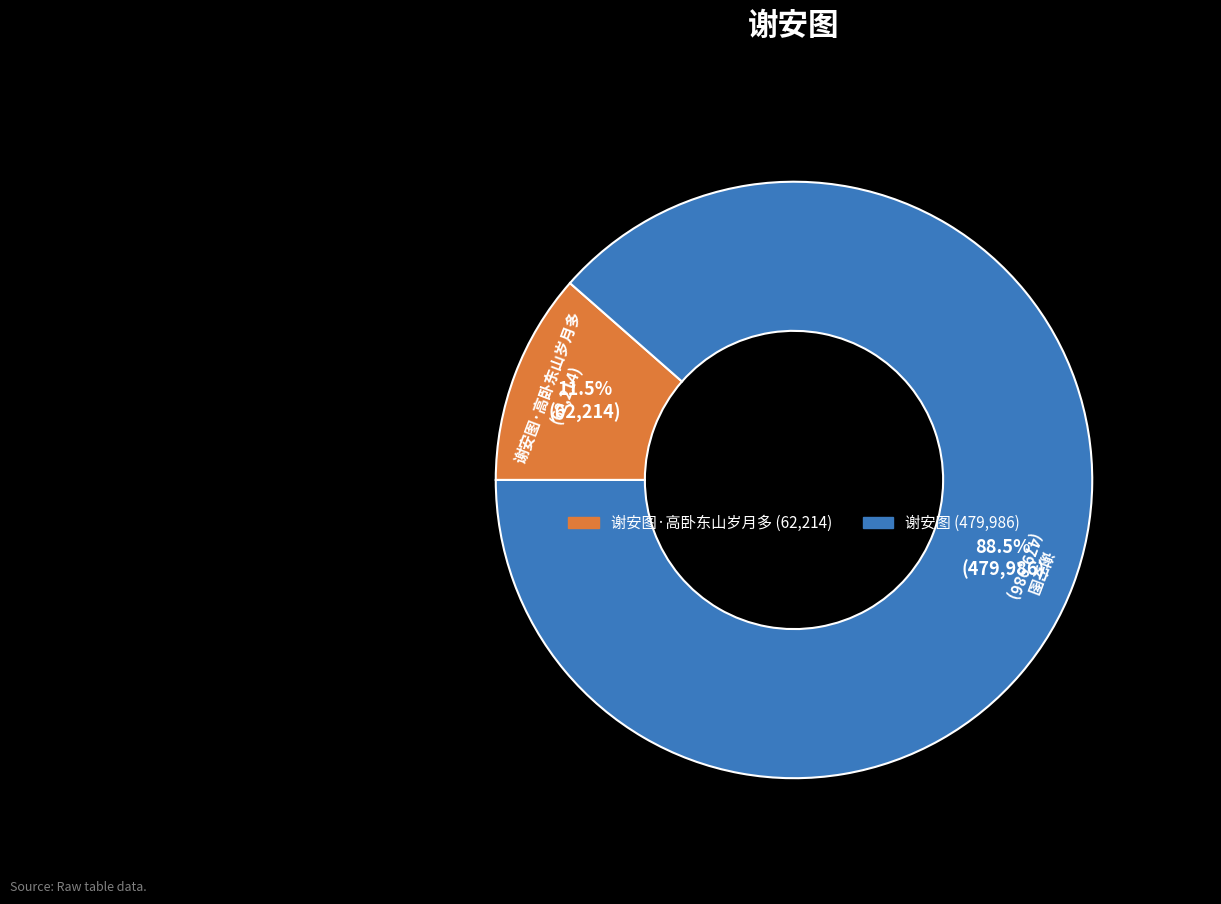

Rank the categories by value from highest to lowest.

谢安图, 谢安图·高卧东山岁月多